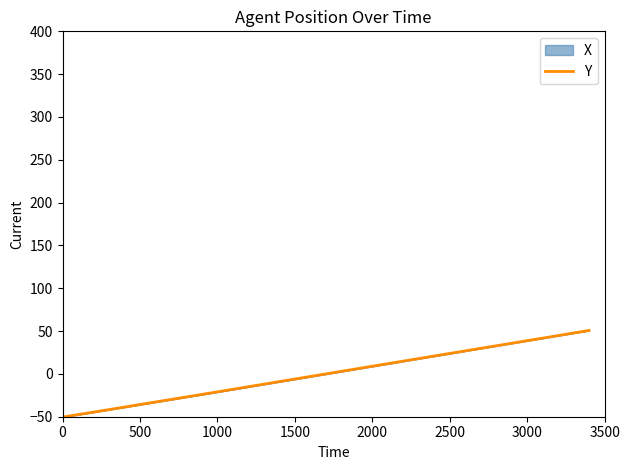

What is the minimum value shown in the chart?

-50.4